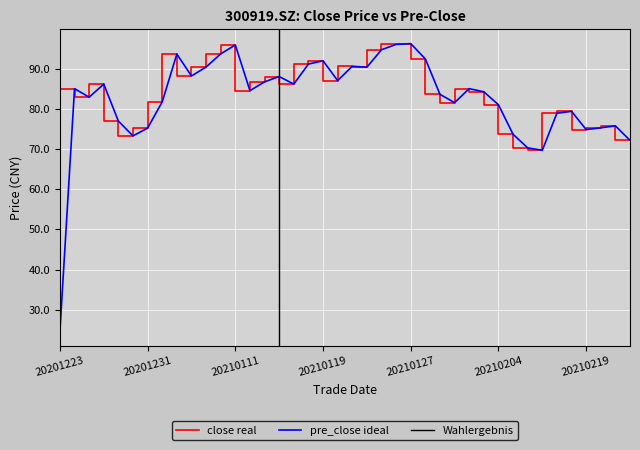

Does the chart display data point markers on the line(s)?

No